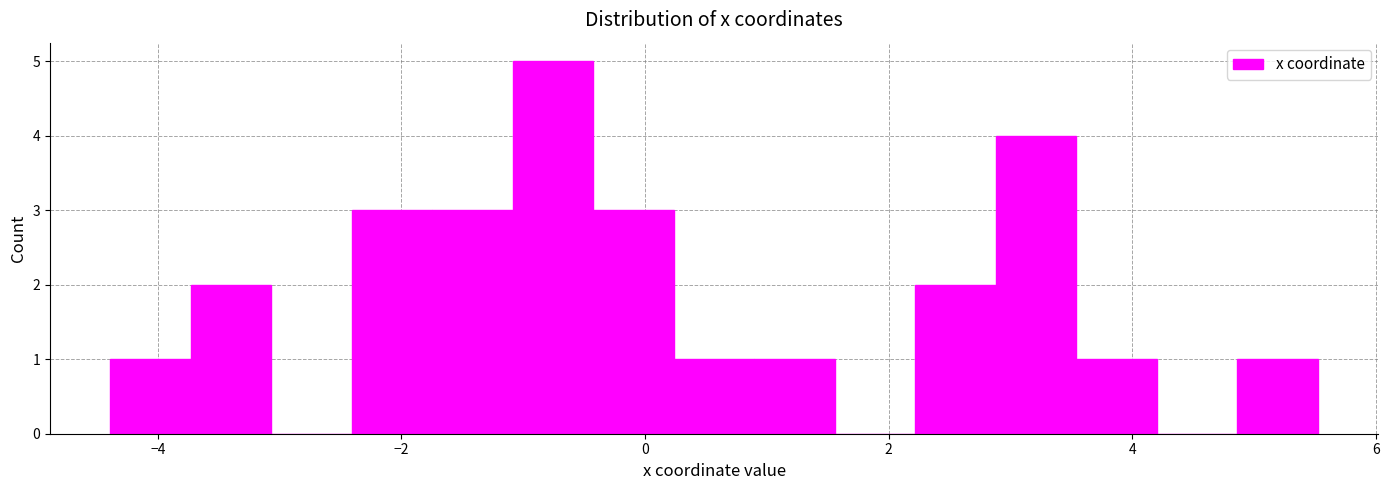

Read against the x-axis, roughly where is the centre of the tallest bar?

-0.8